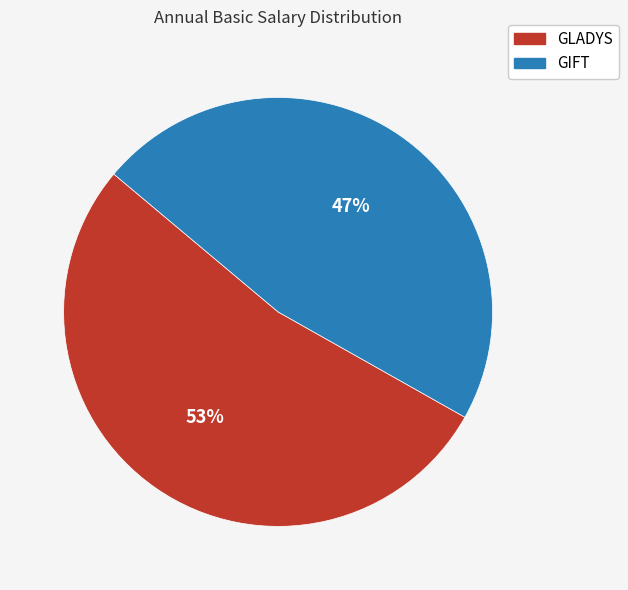

Which category has the smallest portion of the pie?

GIFT